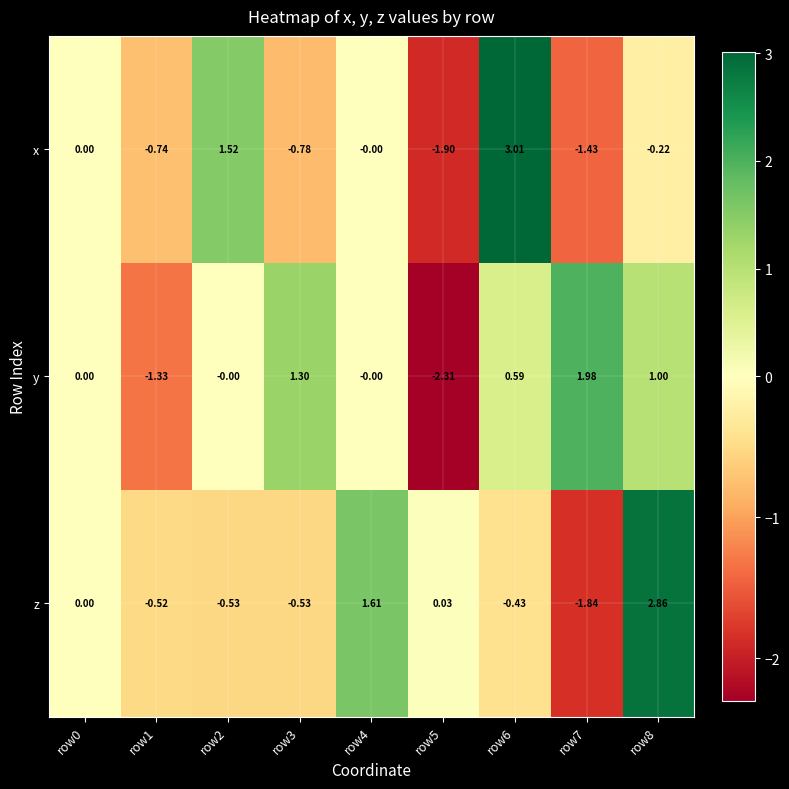

Which series has the widest spread of values?

x